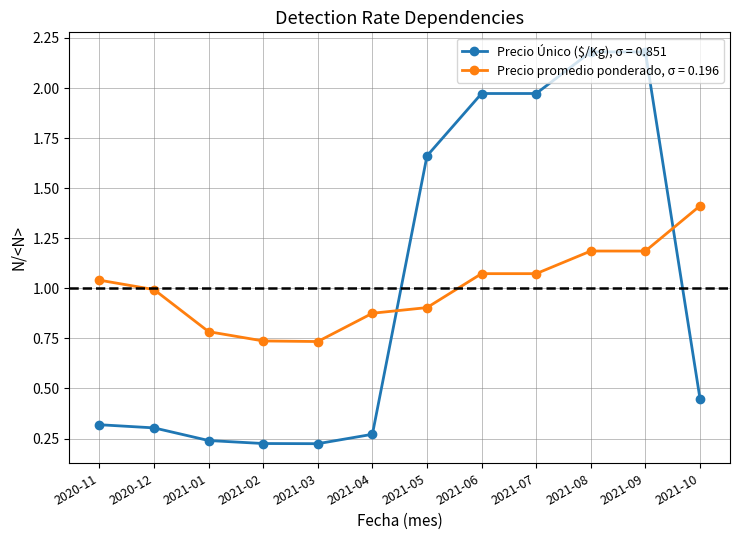

The value of Precio Único ($/Kg), σ = 0.851 at 2021-04 is 0.4. True or false?

False